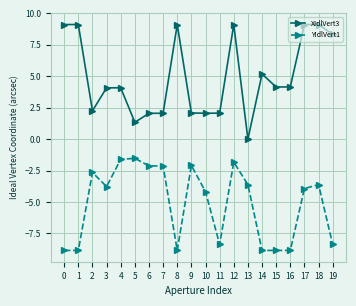

Rank the series at 14 from highest to lowest value.

XIdlVert3, YIdlVert1